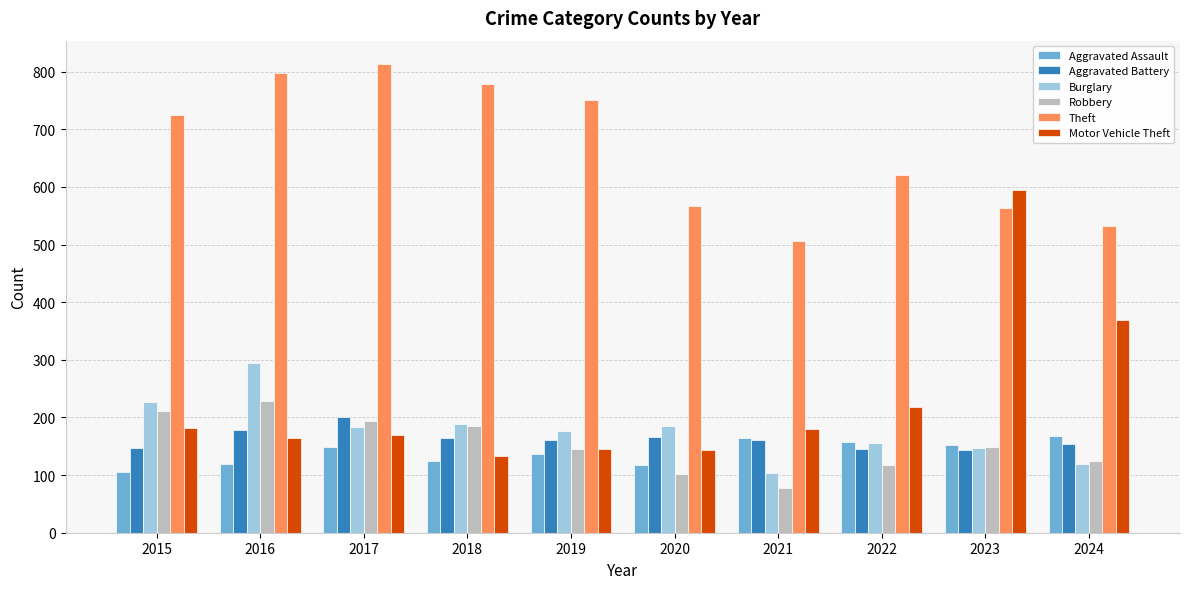

What is the value of the Aggravated Assault bar at the 4th from the left?

125